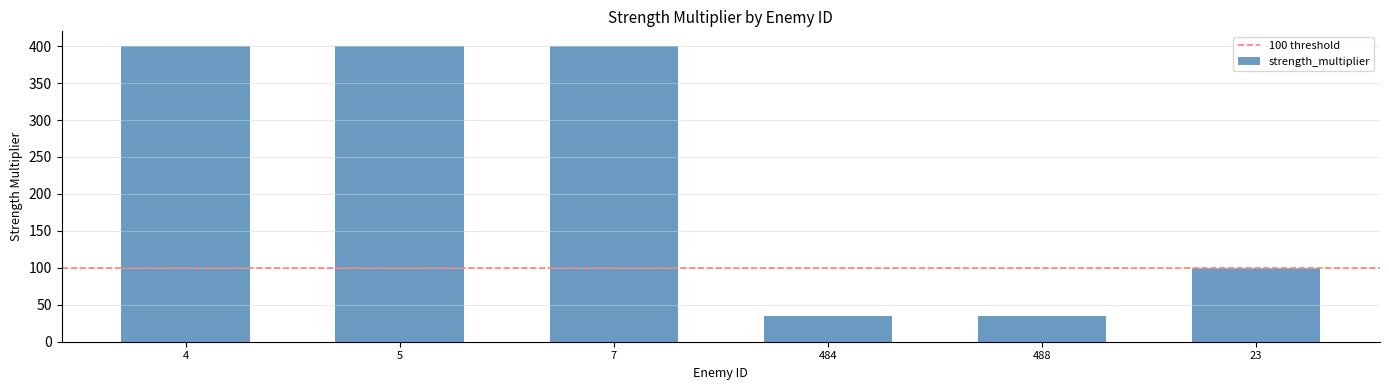

What is the label of the 3rd bar from the left?

7